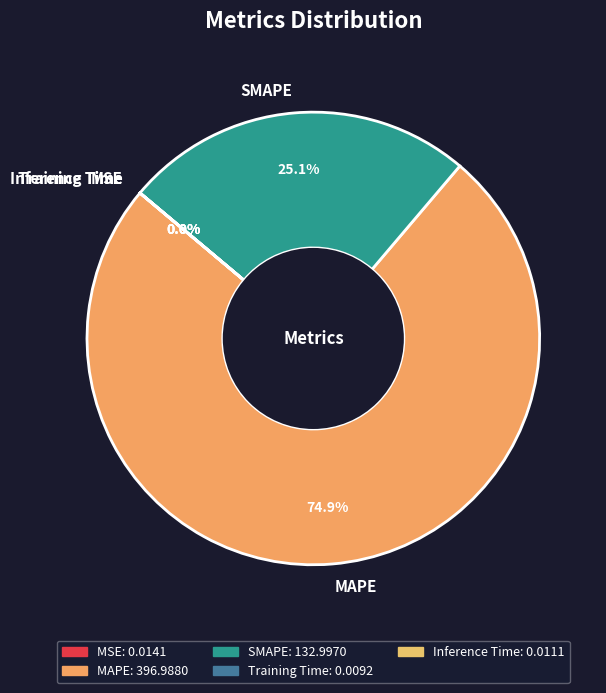

To the nearest percent, what is the difference between the largest and smallest slice percentages?

75%